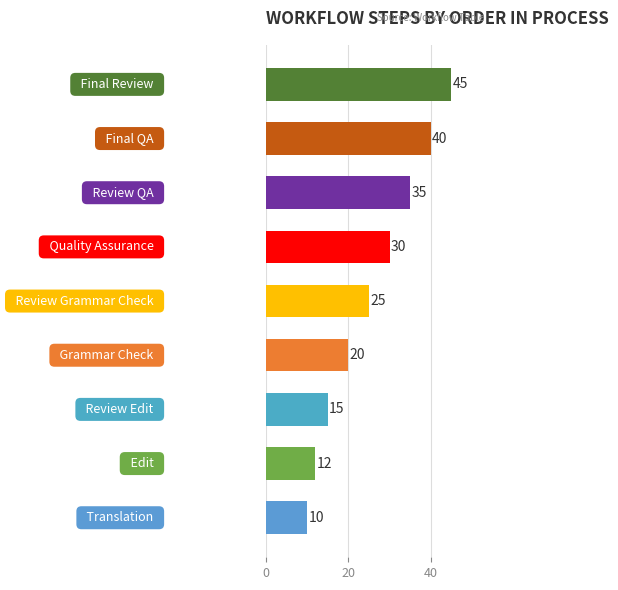

What is the sum of all values?

232